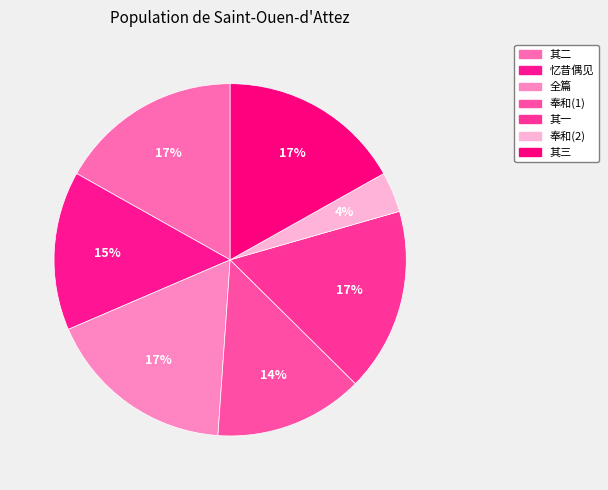

Count the number of slices in the pie.

7